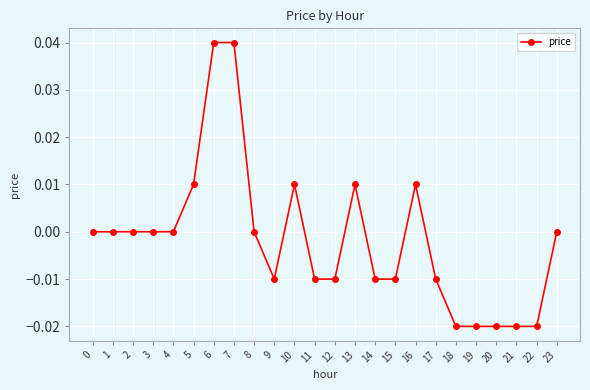

True or false: there are more than 0 points higher than both neighbors.

True